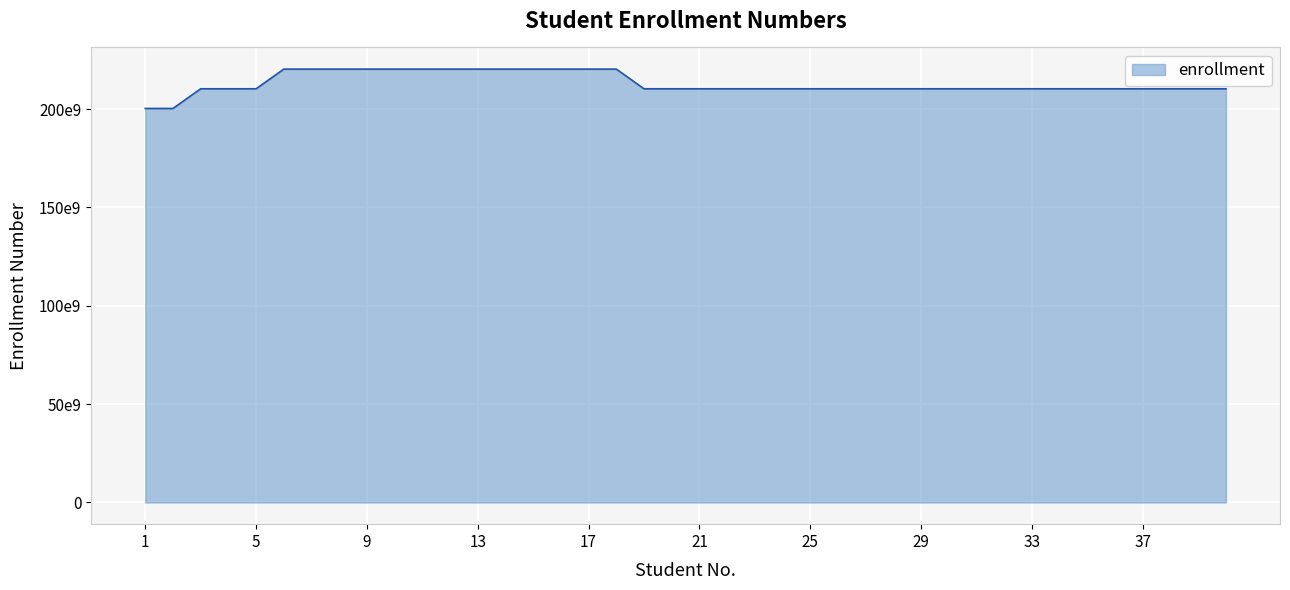

Does the chart display data point markers on the line(s)?

No